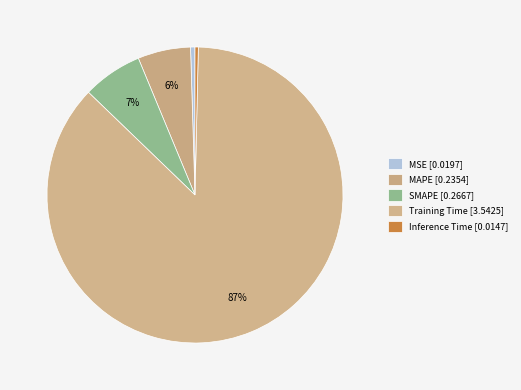

Is it true that Inference Time is 0% of the pie?

True